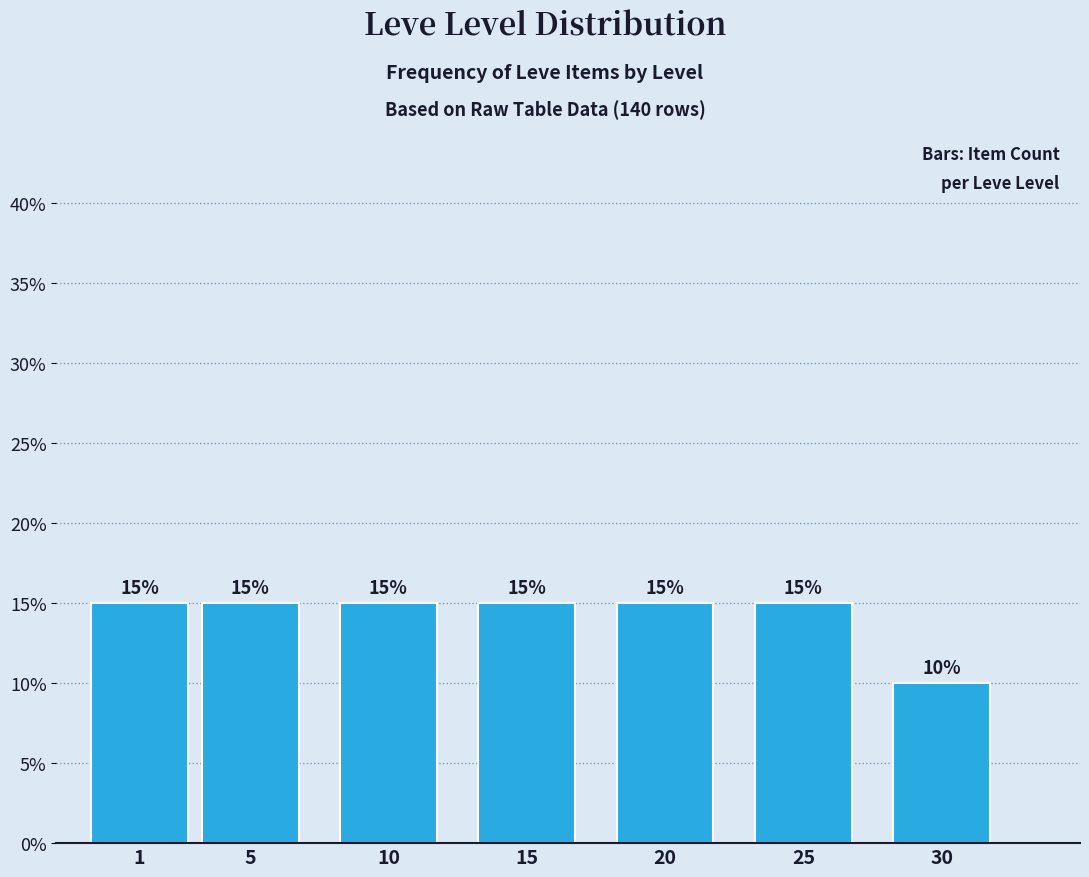

Reading left to right, what are all the values shown in this chart?

1=15	5=15	10=15	15=15	20=15	25=15	30=10